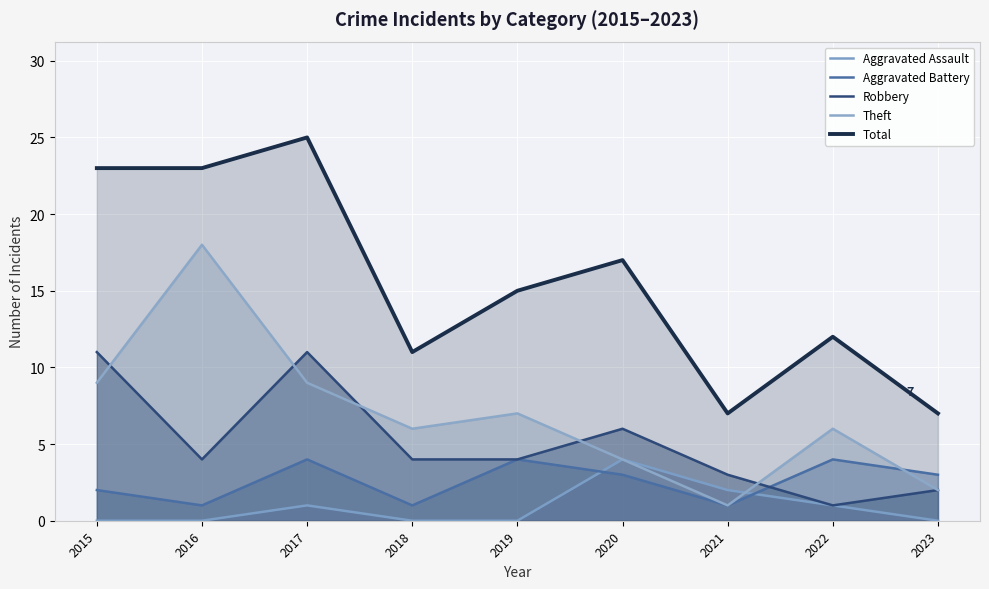

Count the number of data series in this chart.

5